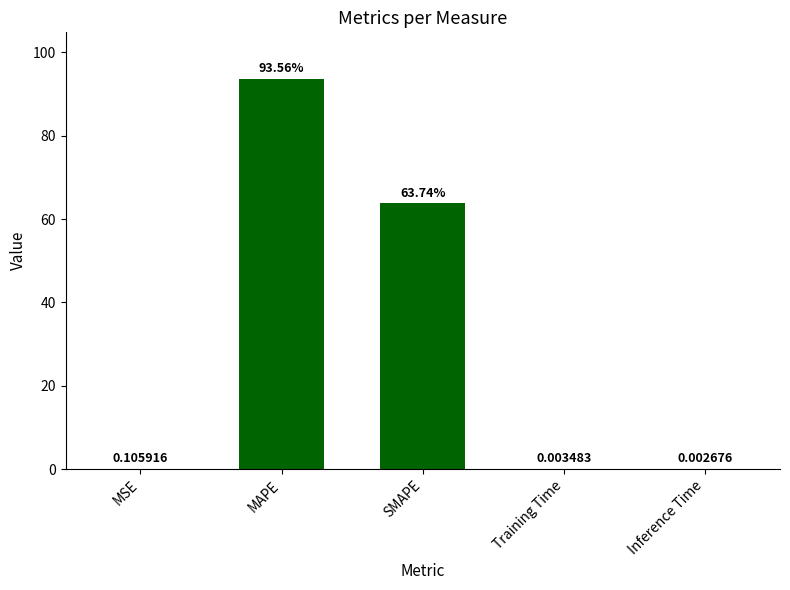

Are the bars grouped side by side (vs. stacked)?

No